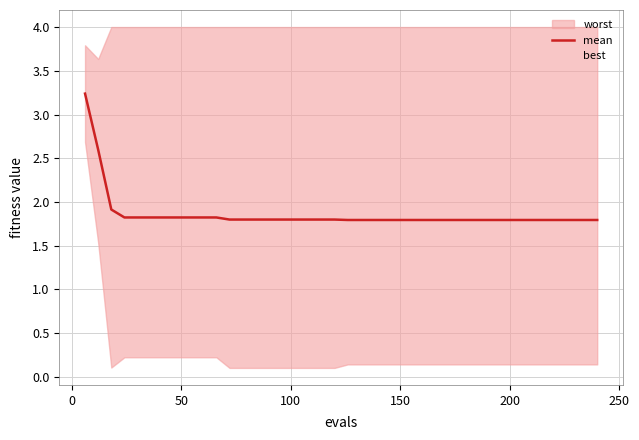

At how many categories does at least one series exceed 1?

40